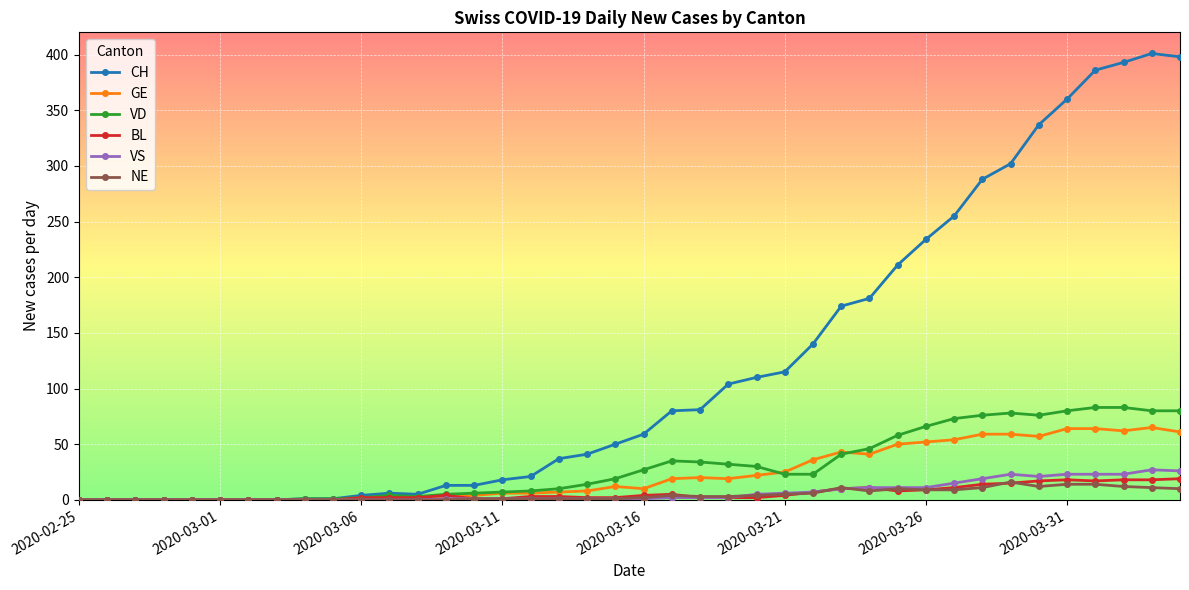

Which series has the largest range (max minus min)?

CH